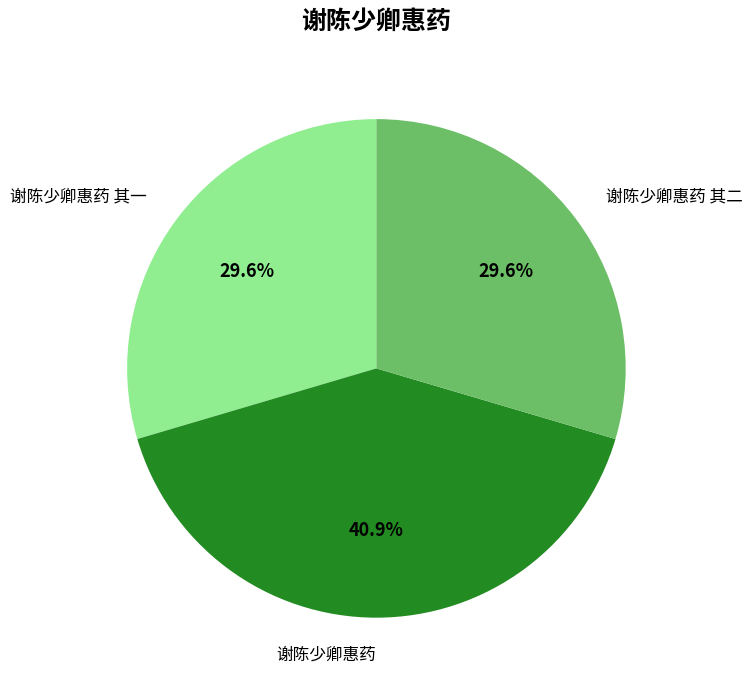

To the nearest percent, what is the difference between the largest and smallest slice percentages?

11%